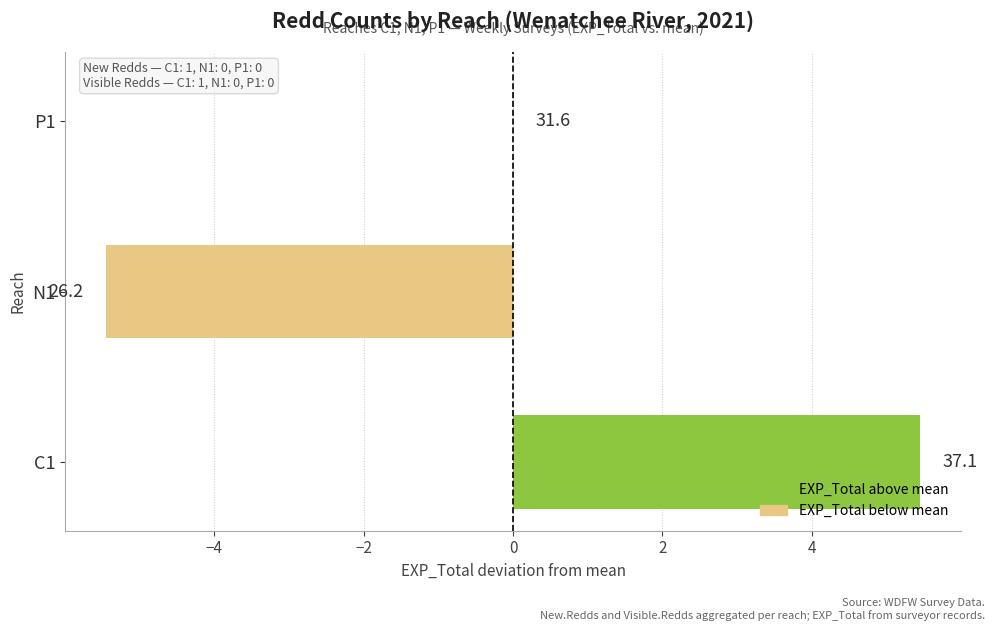

Are the bars horizontal?

Yes